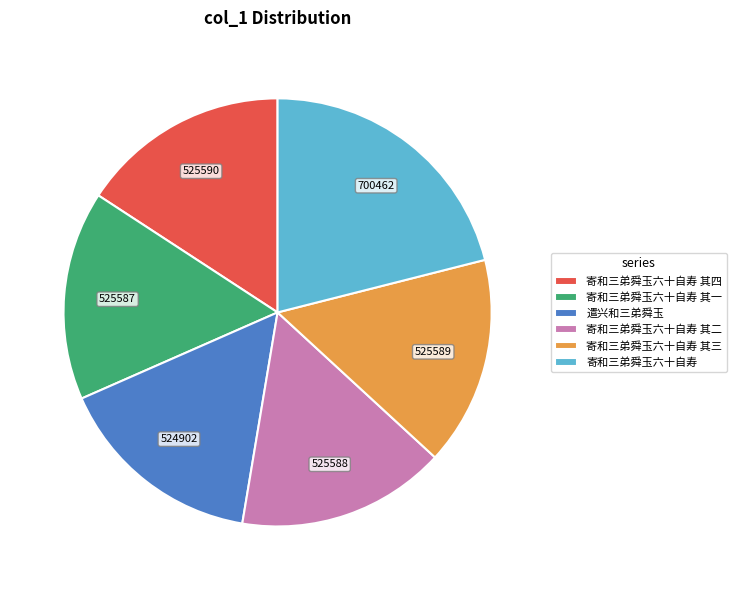

What is the largest slice in the pie chart?

寄和三弟舜玉六十自寿